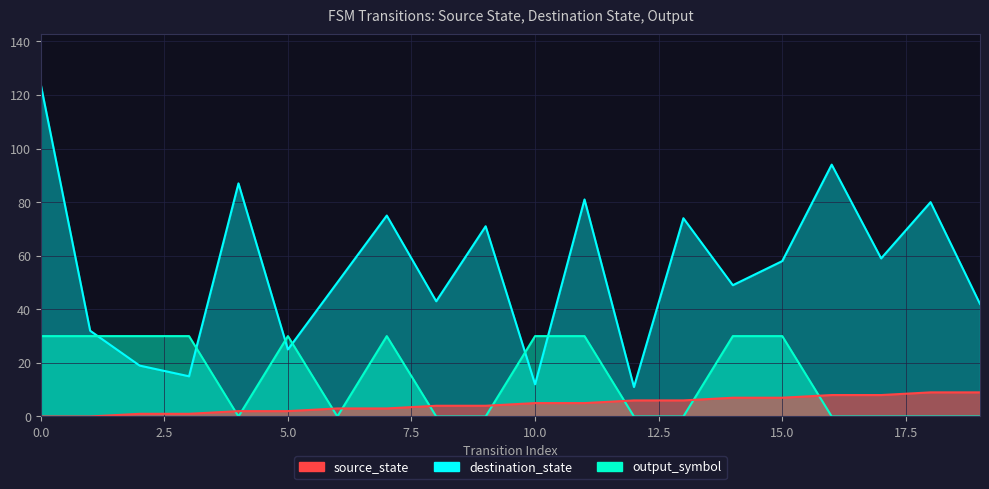

True or false: destination_state and source_state intersect in this chart.

False